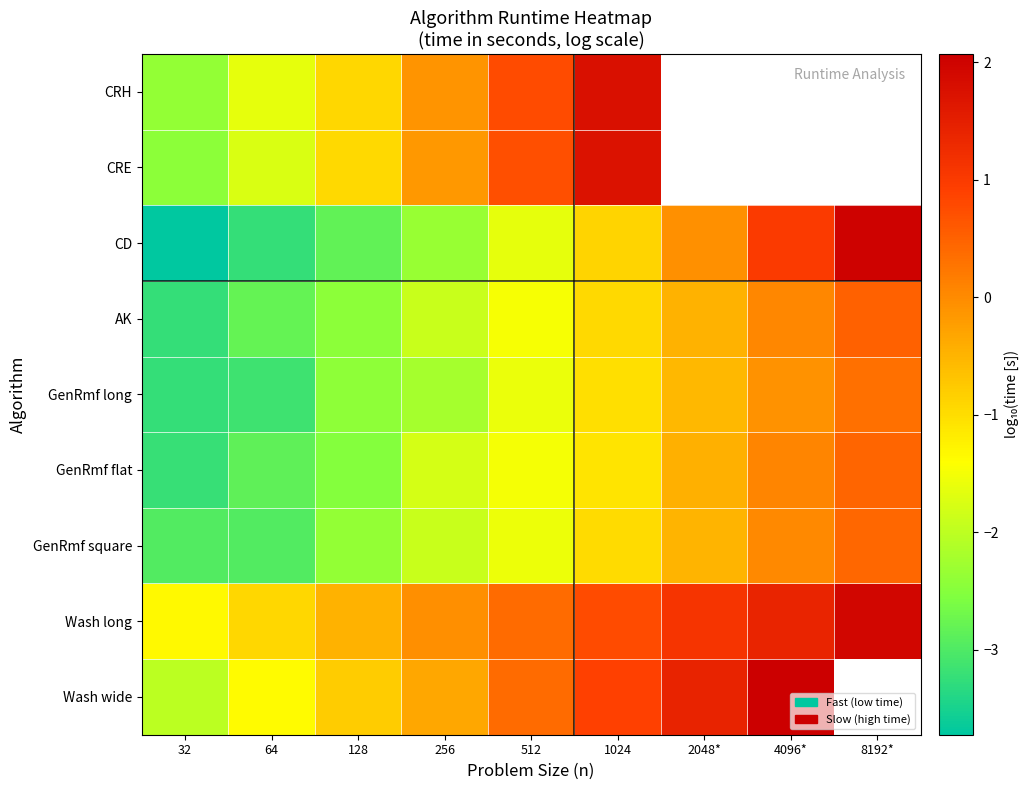

Which category has the lowest value in the AK series?

32